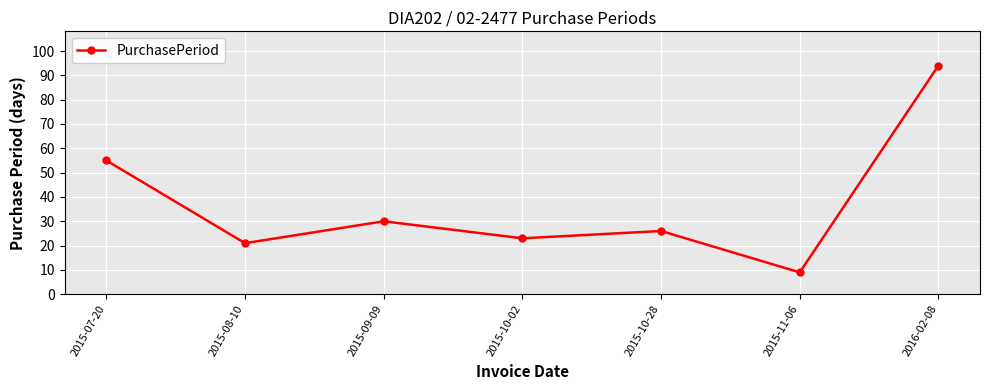

The value at 2015-07-20 is 55. True or false?

True